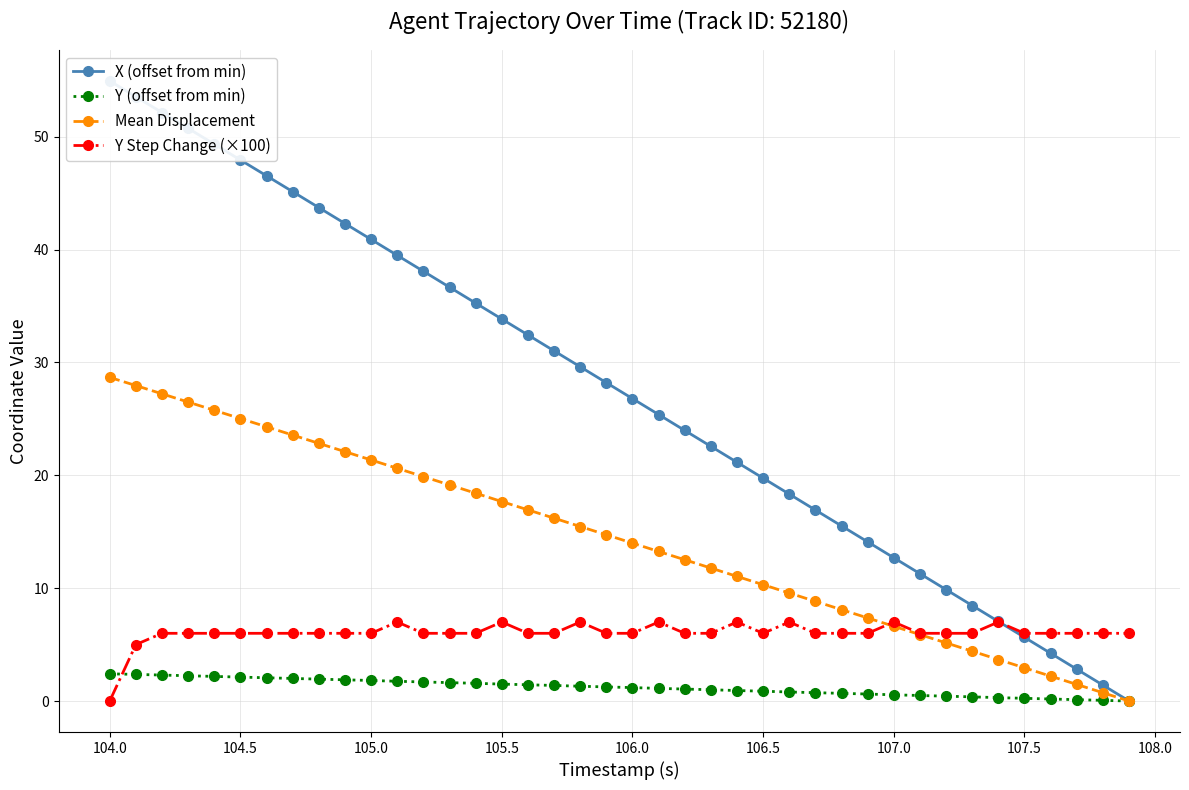

Which series has the largest total across all categories?

X (offset from min)